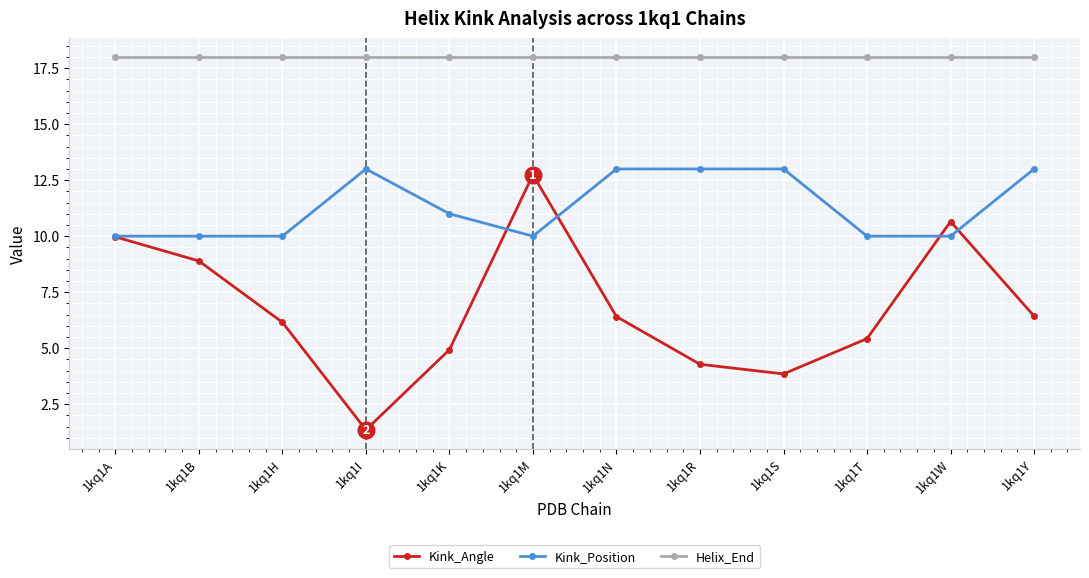

List the series in order of their overall mean, lowest first.

Kink_Angle, Kink_Position, Helix_End